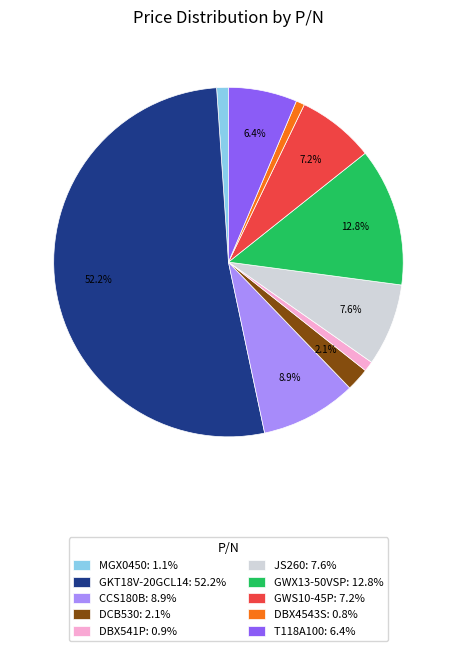

Approximately how many times larger is the value at DCB530: 2.1% compared to DBX541P: 0.9%?

2.3